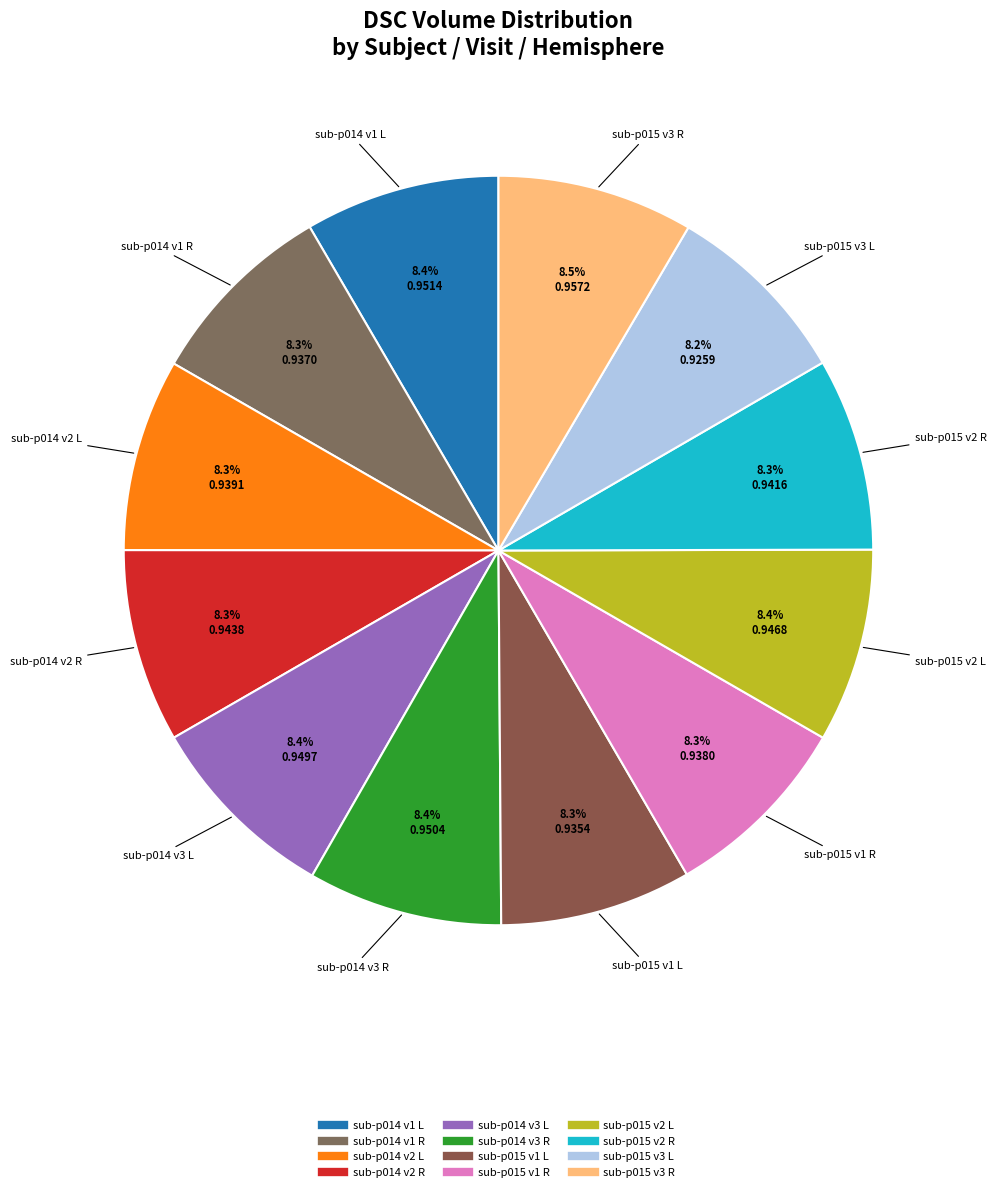

To the nearest percent, what is the combined percentage of sub-p015 v1 L and sub-p015 v3 L?

16%